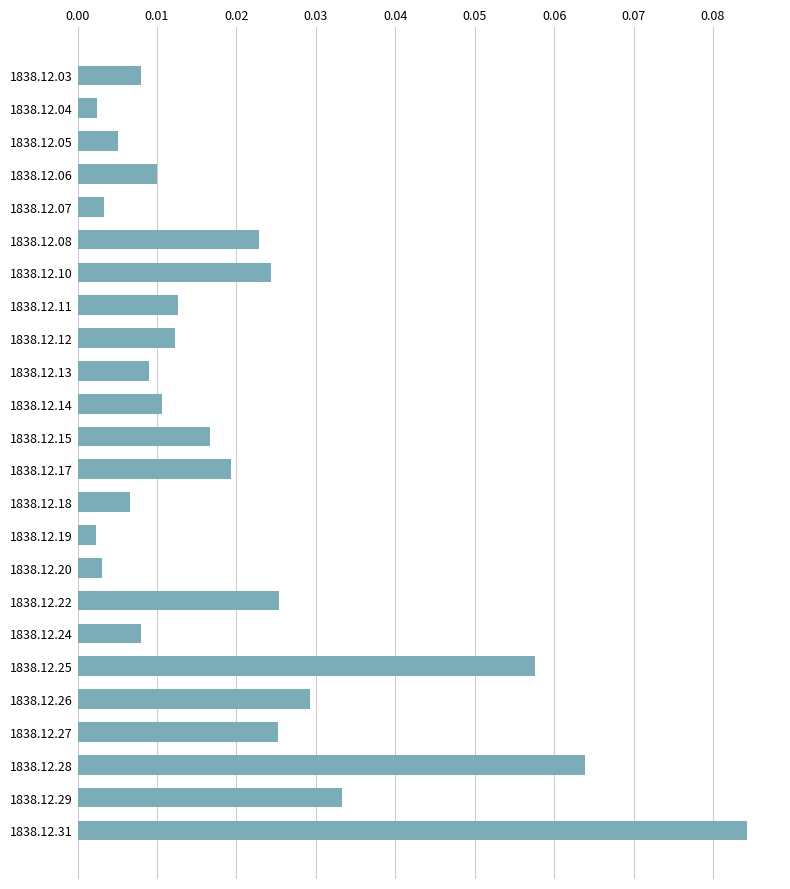

True or false: the data shows 0.0 at 1838.12.28.

False